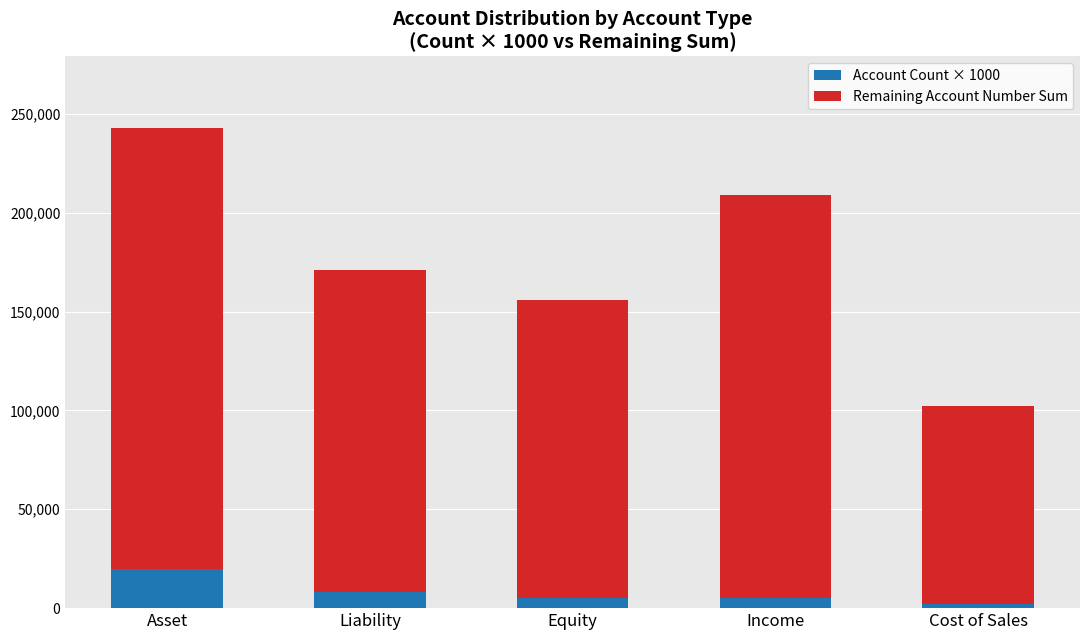

How many Account Count × 1000 values are between 5000 and 8000?

3